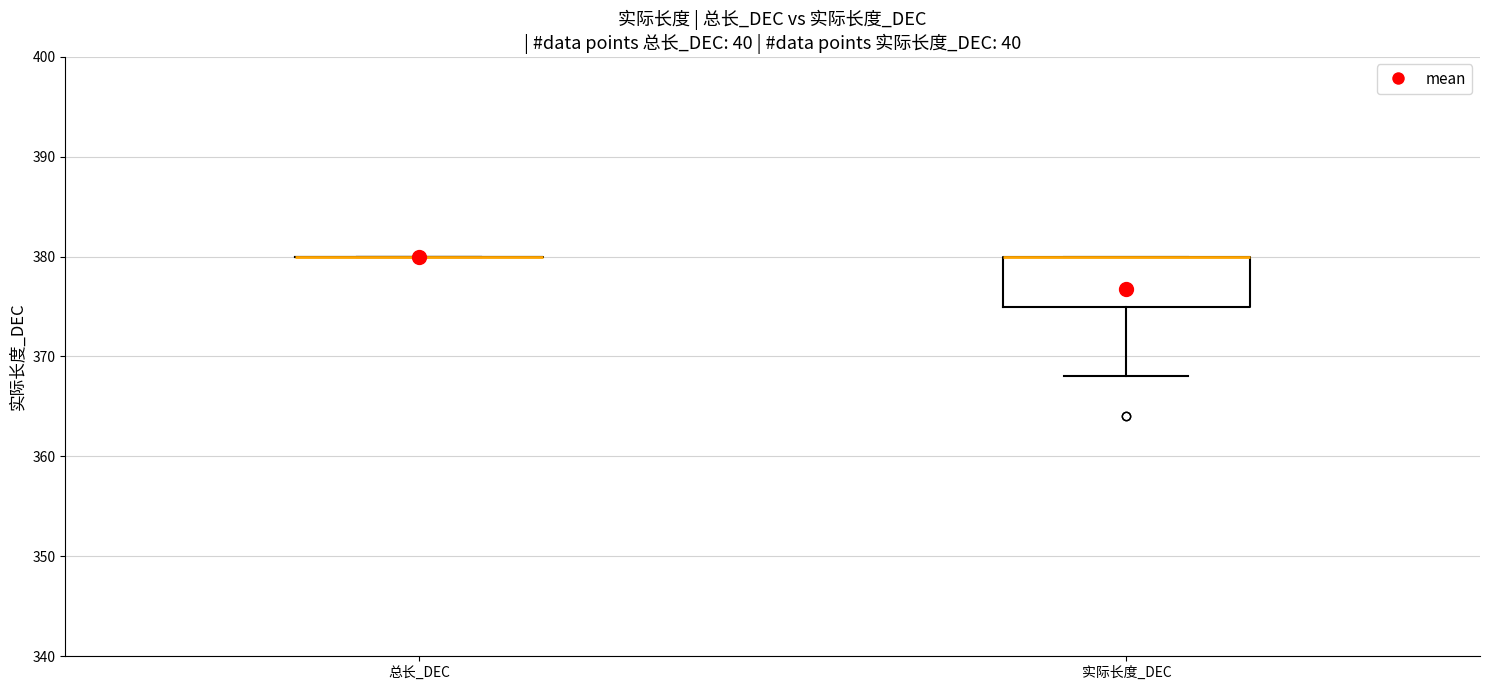

Comparing the boxes themselves (not the whiskers), which one is the tallest?

实际长度_DEC